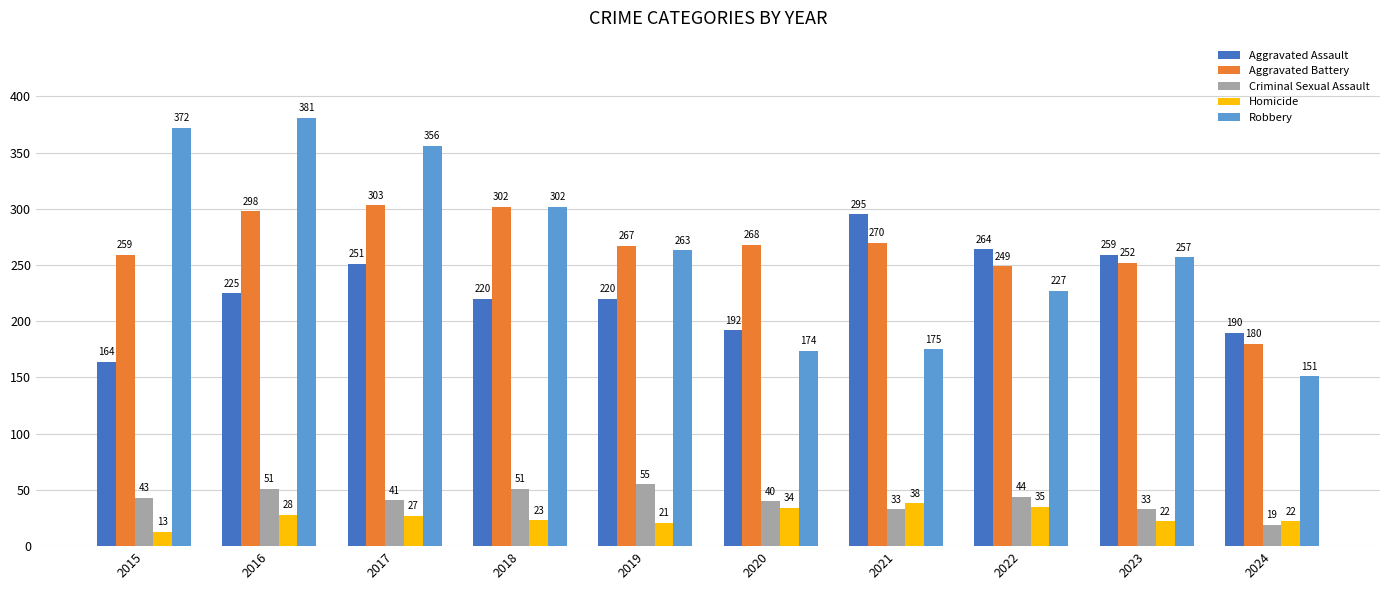

Which series has the largest range (max minus min)?

Robbery